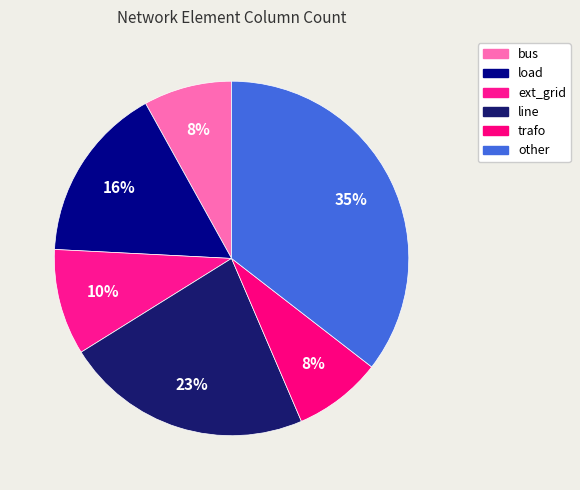

What is the largest slice in the pie chart?

other